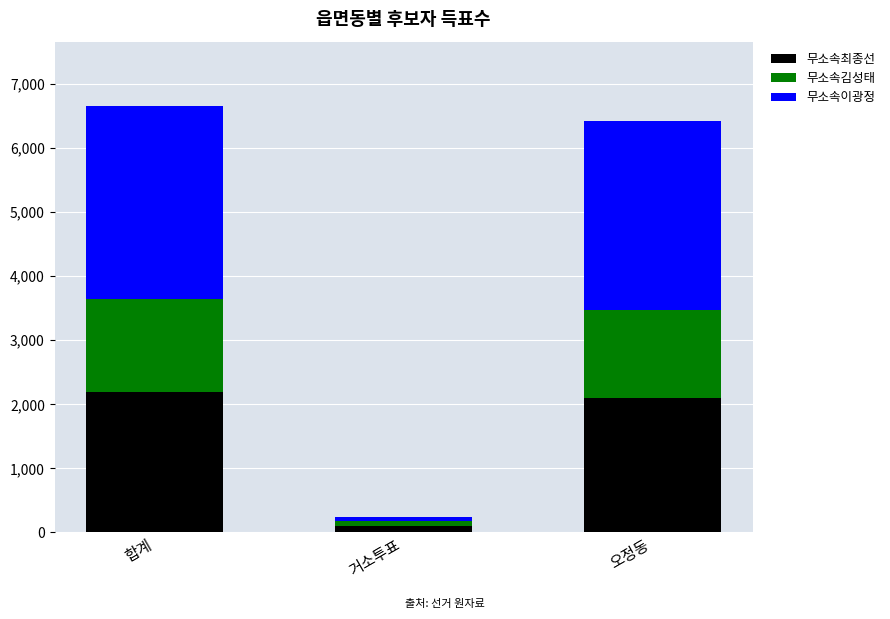

At which label does 무소속최종선 reach its minimum?

거소투표